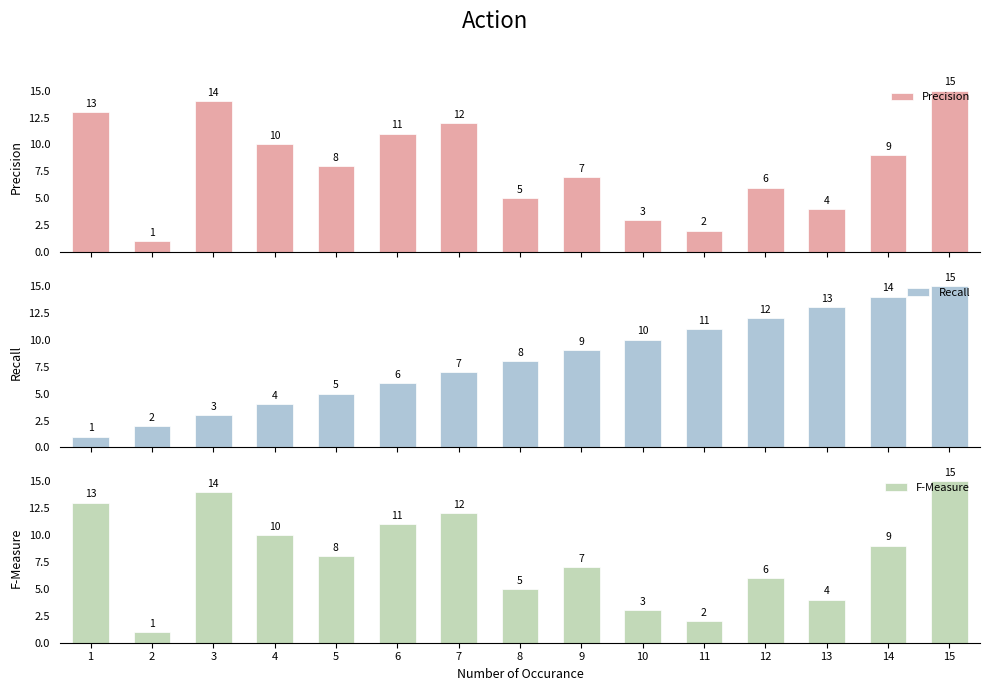

The Precision series shows 3 at 12. True or false?

False